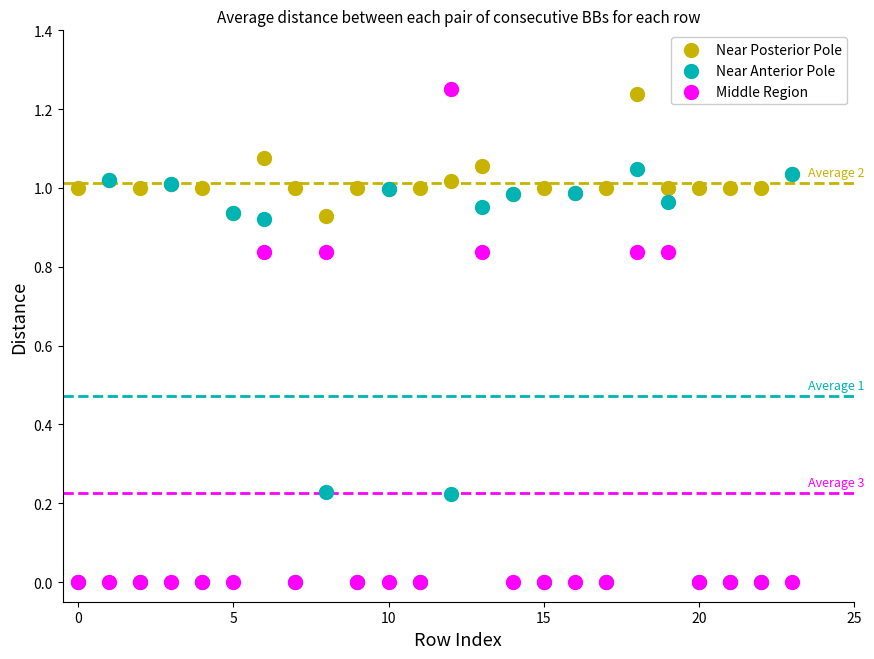

What are all the series names shown in the legend?

Near Posterior Pole, Near Anterior Pole, Middle Region